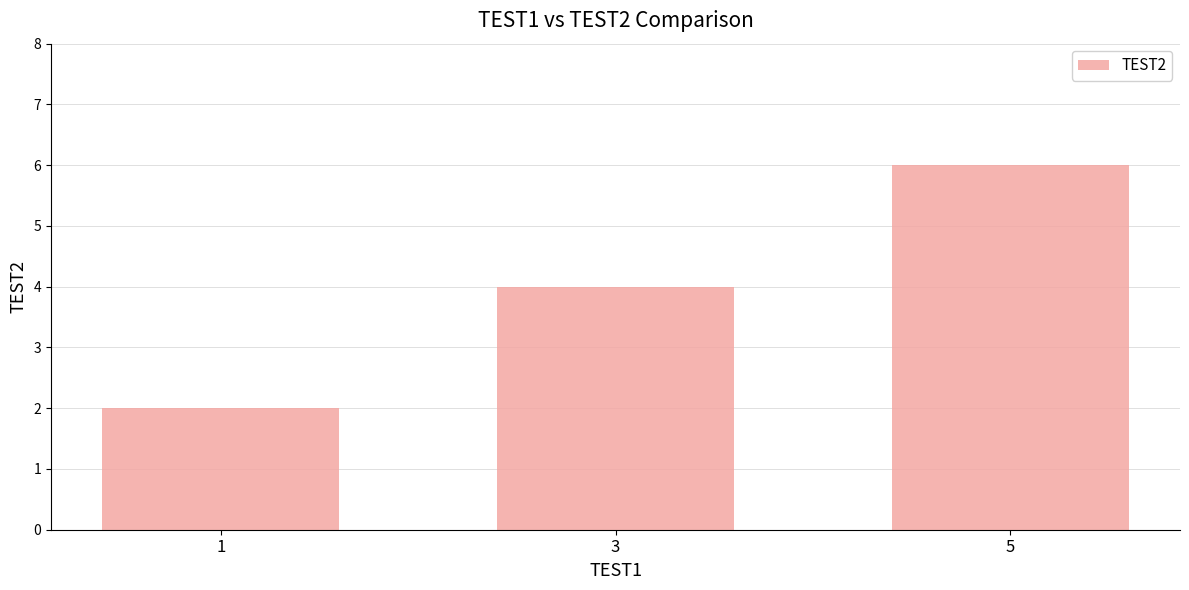

The value at 1 is 2. True or false?

True